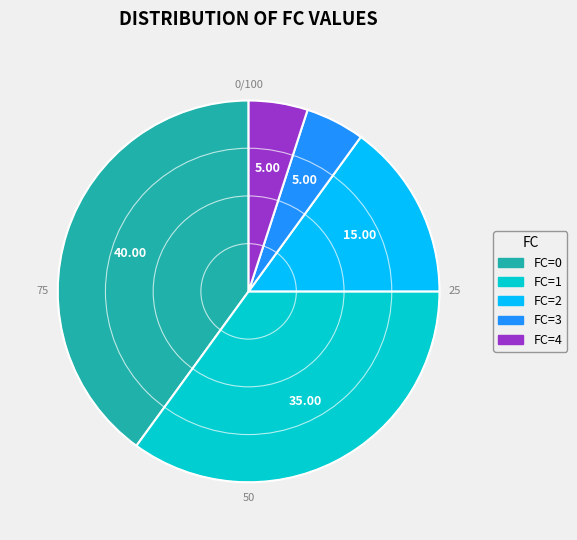

Which has a higher value, FC=0 or FC=3?

FC=0